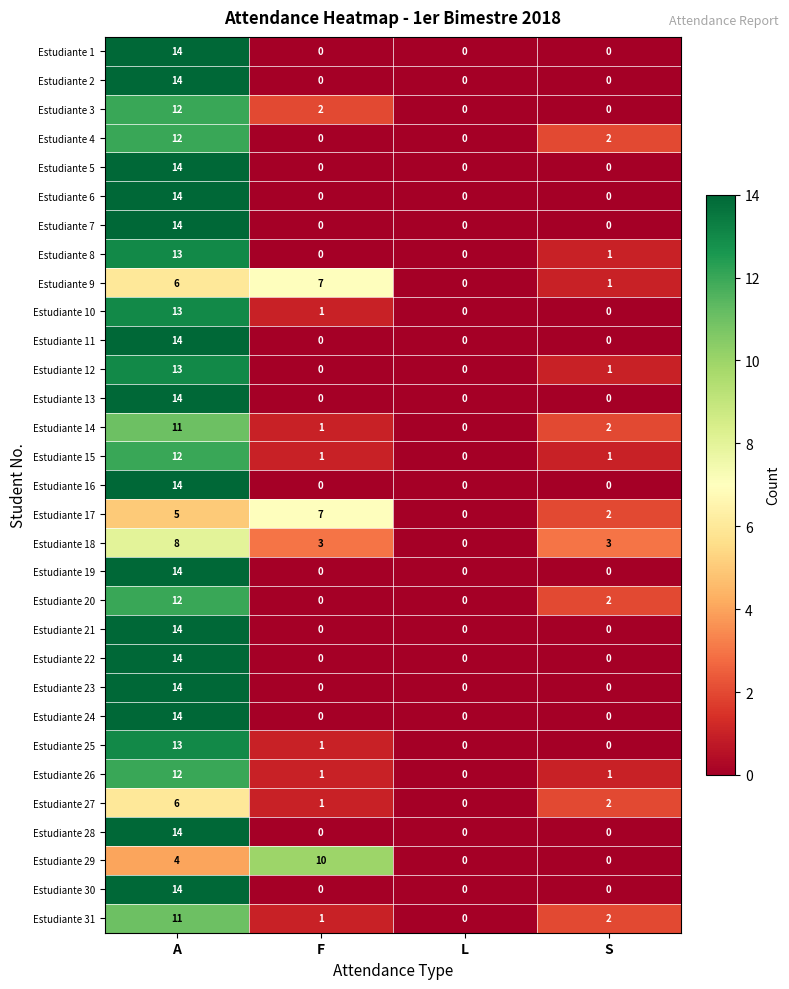

Is the value of Estudiante 17 at S greater than the value of Estudiante 19 at L?

Yes